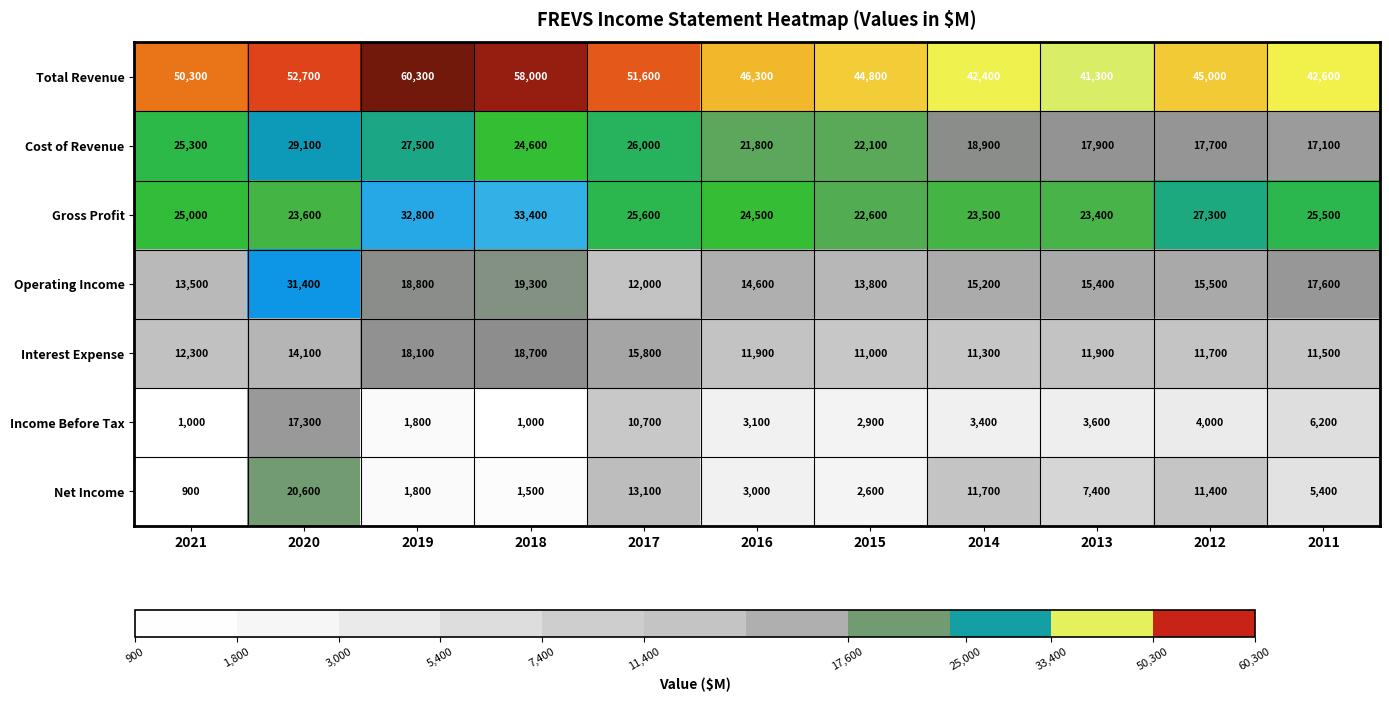

What is the greatest value displayed?

60300